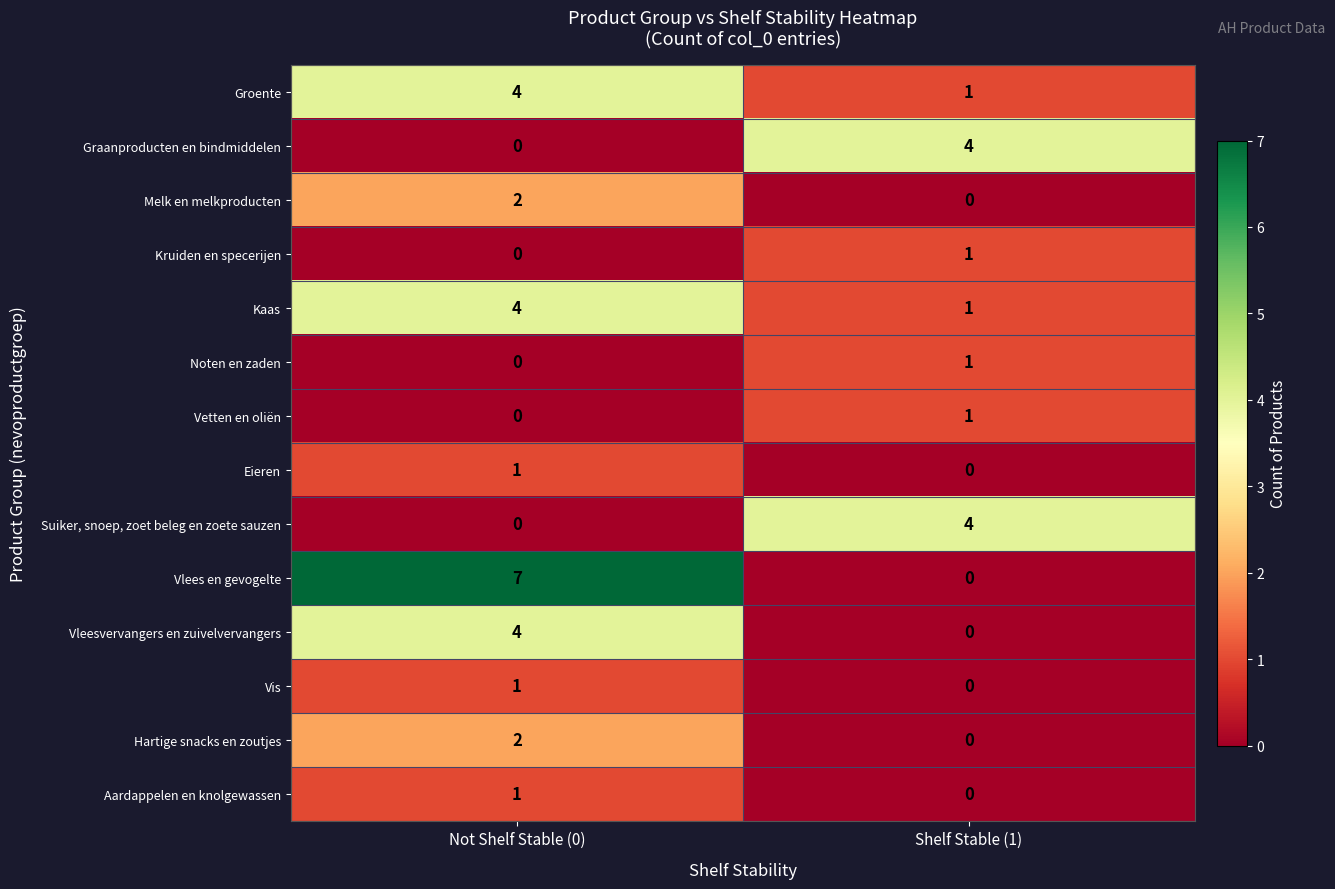

Reading left to right, transcribe all the data shown in this chart.

Groente: 4	1
Graanproducten en bindmiddelen: 0	4
Melk en melkproducten: 2	0
Kruiden en specerijen: 0	1
Kaas: 4	1
Noten en zaden: 0	1
Vetten en oliën: 0	1
Eieren: 1	0
Suiker, snoep, zoet beleg en zoete sauzen: 0	4
Vlees en gevogelte: 7	0
Vleesvervangers en zuivelvervangers: 4	0
Vis: 1	0
Hartige snacks en zoutjes: 2	0
Aardappelen en knolgewassen: 1	0